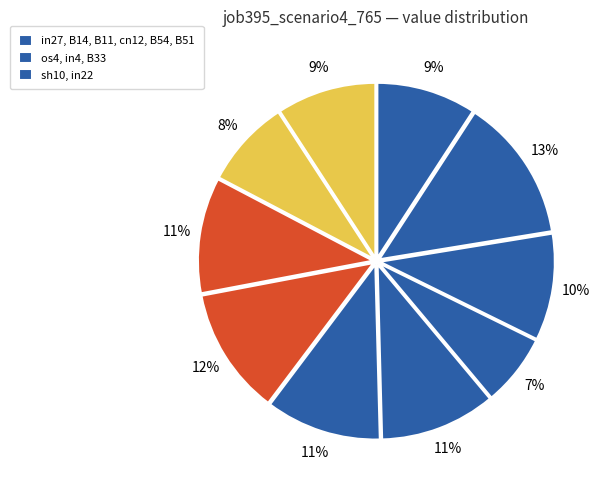

Is there a majority slice in this chart?

No